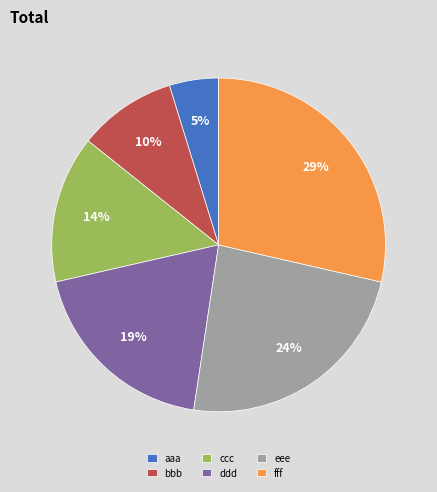

Which category has the smallest portion of the pie?

aaa